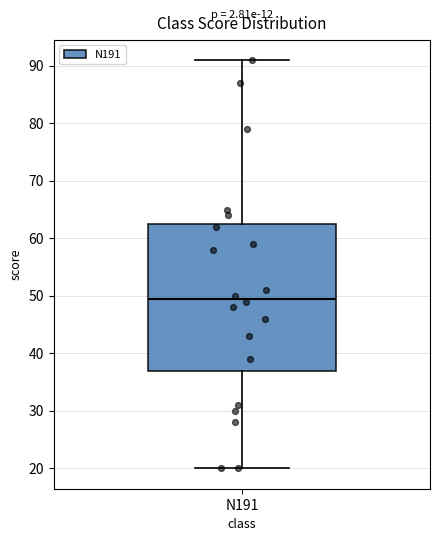

Transcribe this box plot: give where the median line is, the range the box spans, and where the two whiskers end, as read against the y-axis. The values are not printed on the chart, so give them approximately, as read against the axis.

median 50, box 37 to 63, whiskers 20 to 91